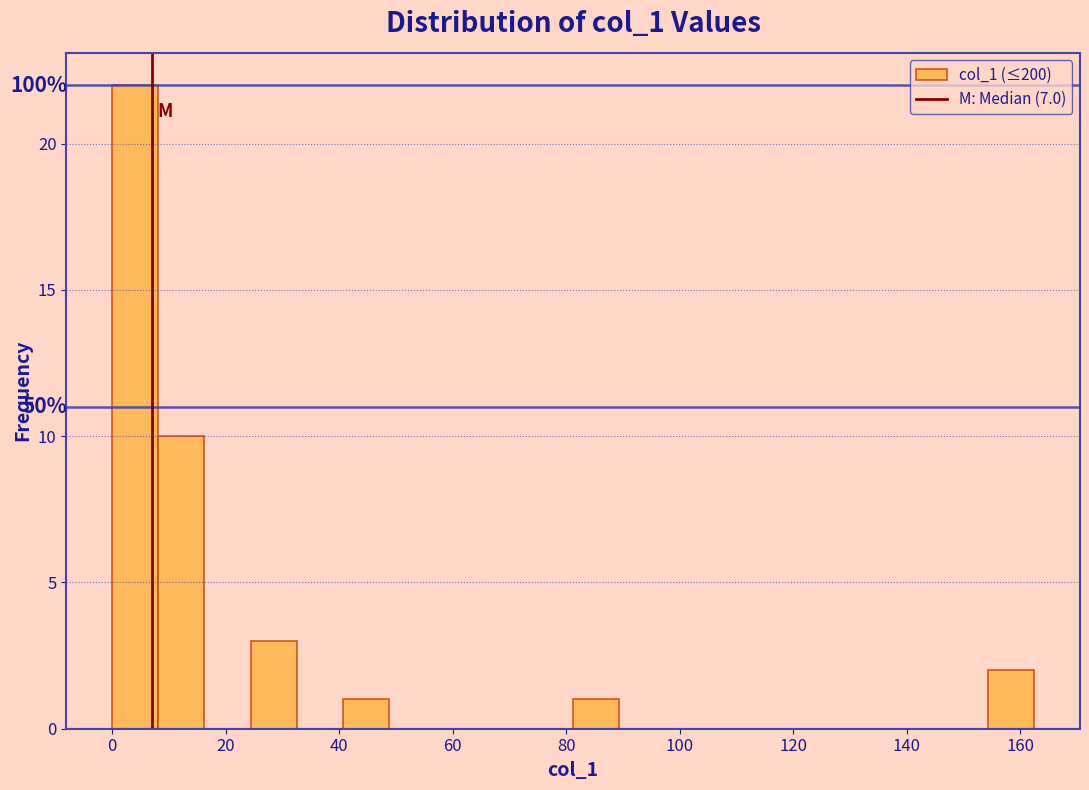

Which range on the x-axis has the tallest bar?

0 to 8